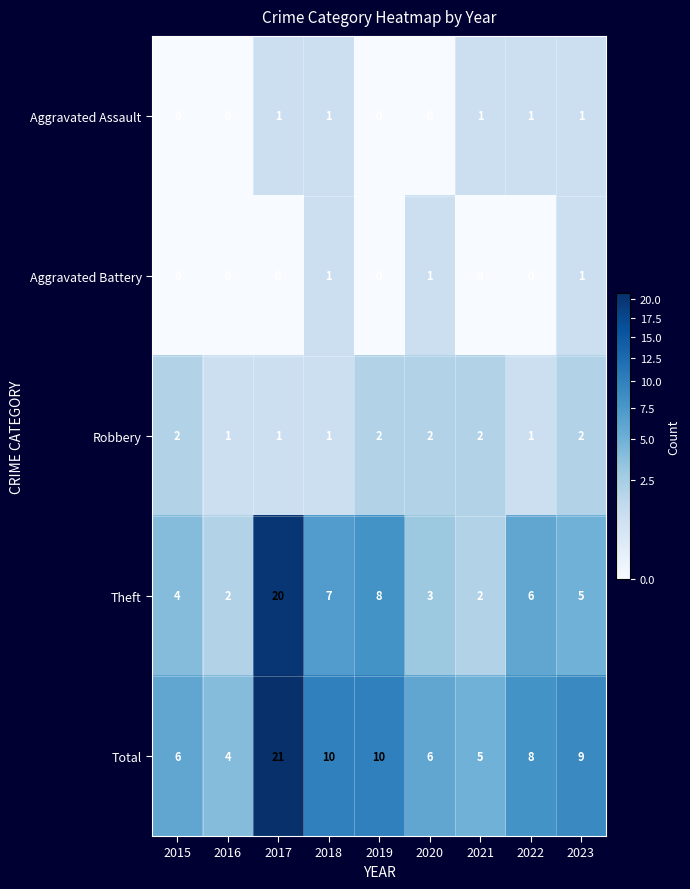

What is the maximum value shown in the chart?

21